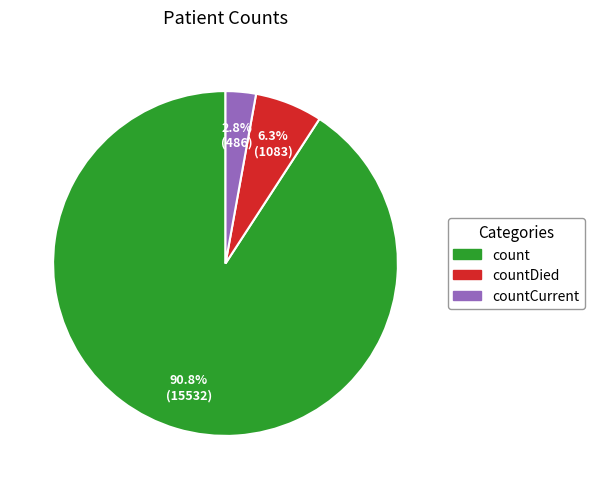

Is there a majority slice in this chart?

Yes